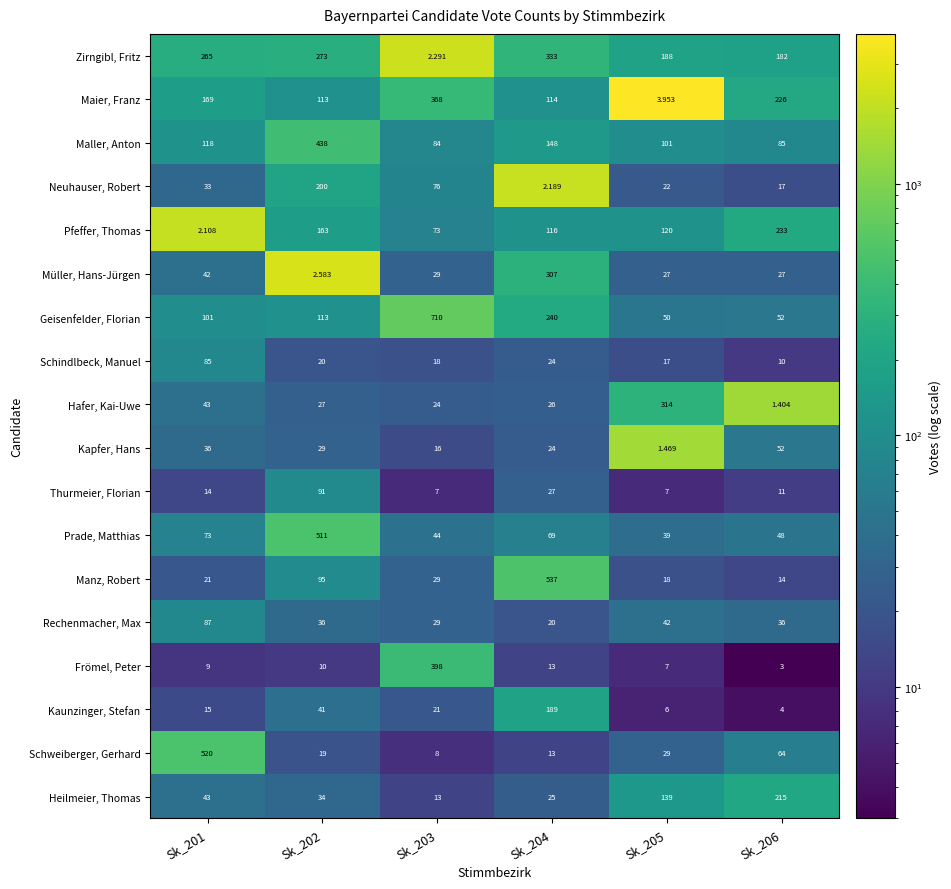

List the series in order of their peak value, highest first.

Geisenfelder, Florian, Manz, Robert, Schweiberger, Gerhard, Prade, Matthias, Maller, Anton, Frömel, Peter, Maier, Franz, Zirngibl, Fritz, Hafer, Kai-Uwe, Müller, Hans-Jürgen, Pfeffer, Thomas, Heilmeier, Thomas, Neuhauser, Robert, Kaunzinger, Stefan, Thurmeier, Florian, Rechenmacher, Max, Schindlbeck, Manuel, Kapfer, Hans